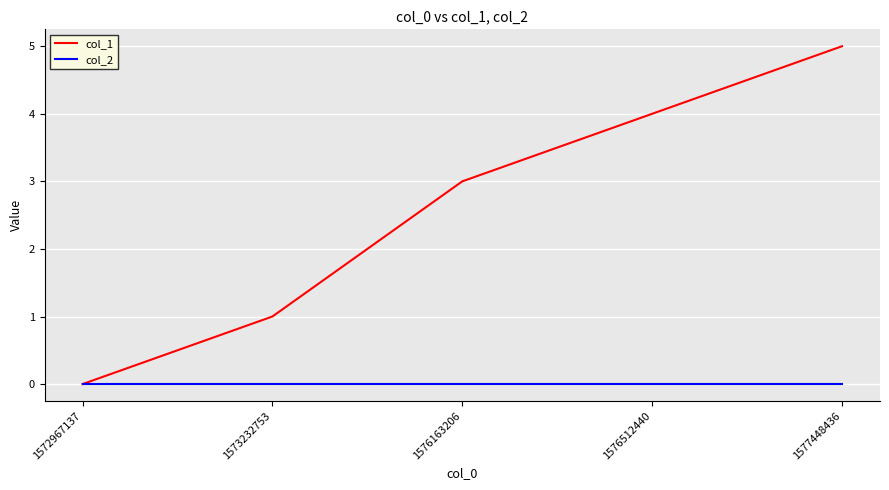

Reading left to right, transcribe all the data shown in this chart.

col_1: 0	1	3	4	5
col_2: 0	0	0	0	0